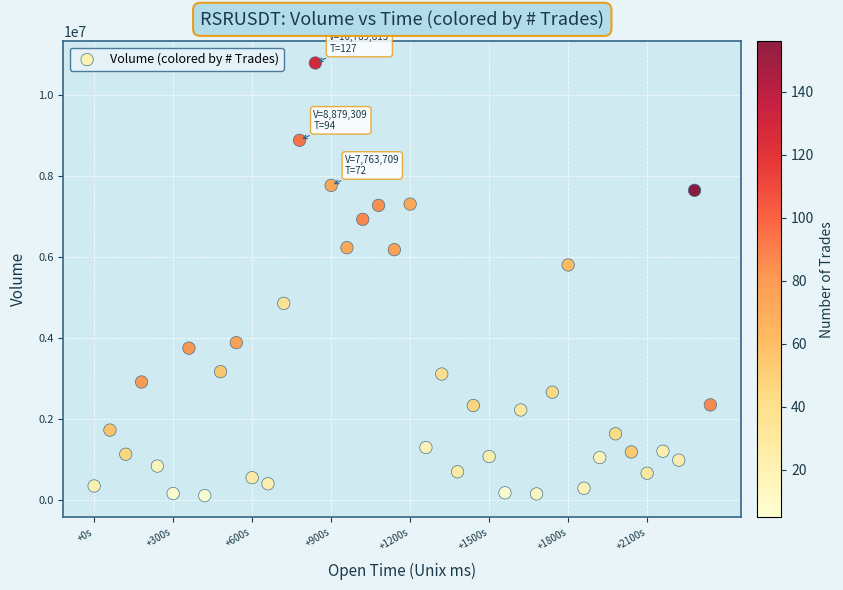

What is the range of Y values (max minus min)?

10691675